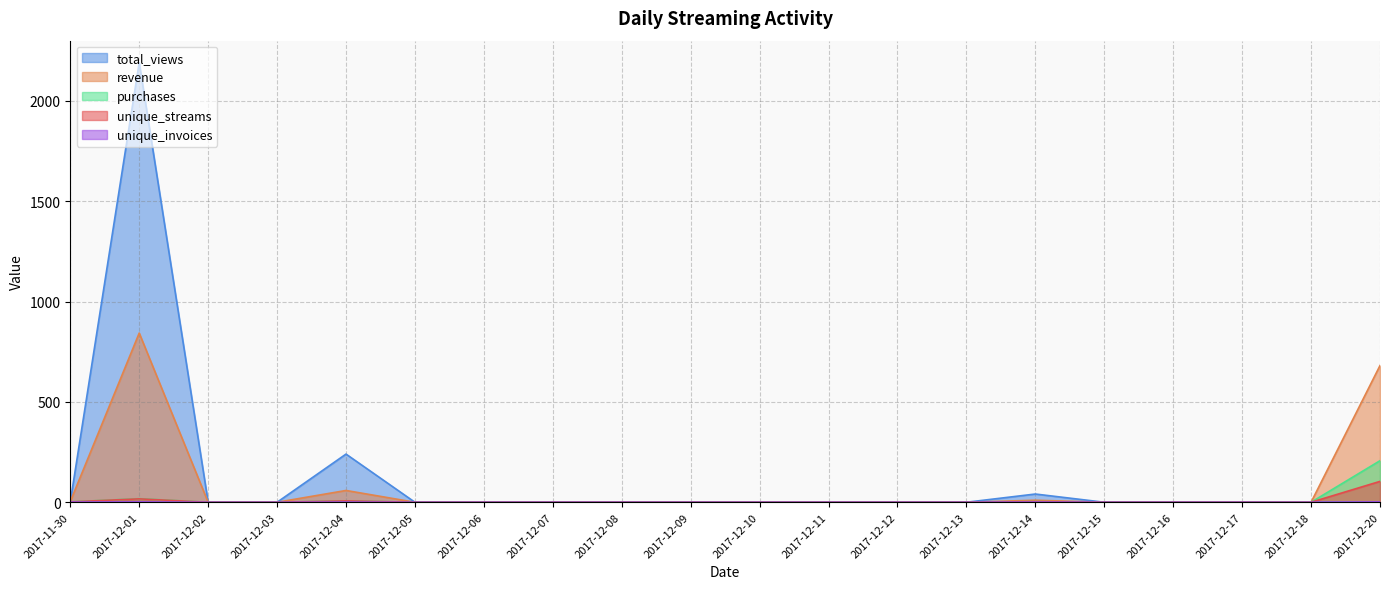

What is the label of the 14th point from the right?

2017-12-06